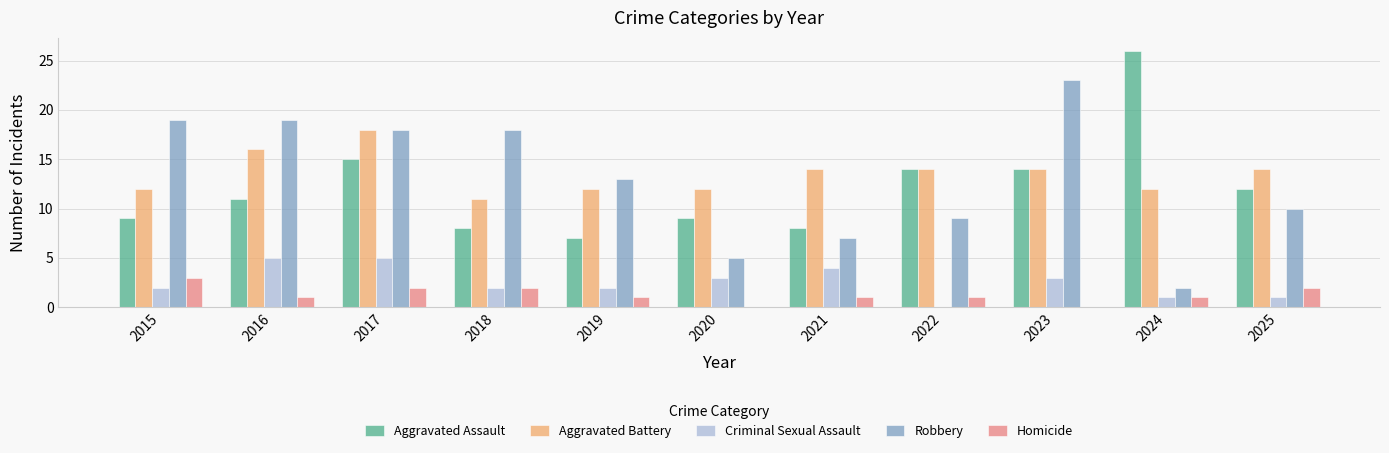

Is it true that Homicide equals 2 at 2019?

False